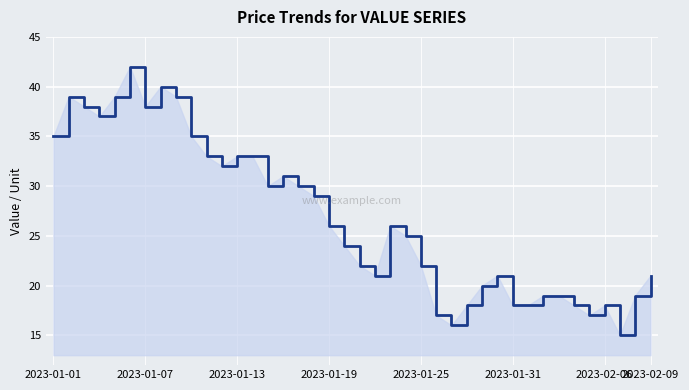

What is the minimum value shown in the chart?

15